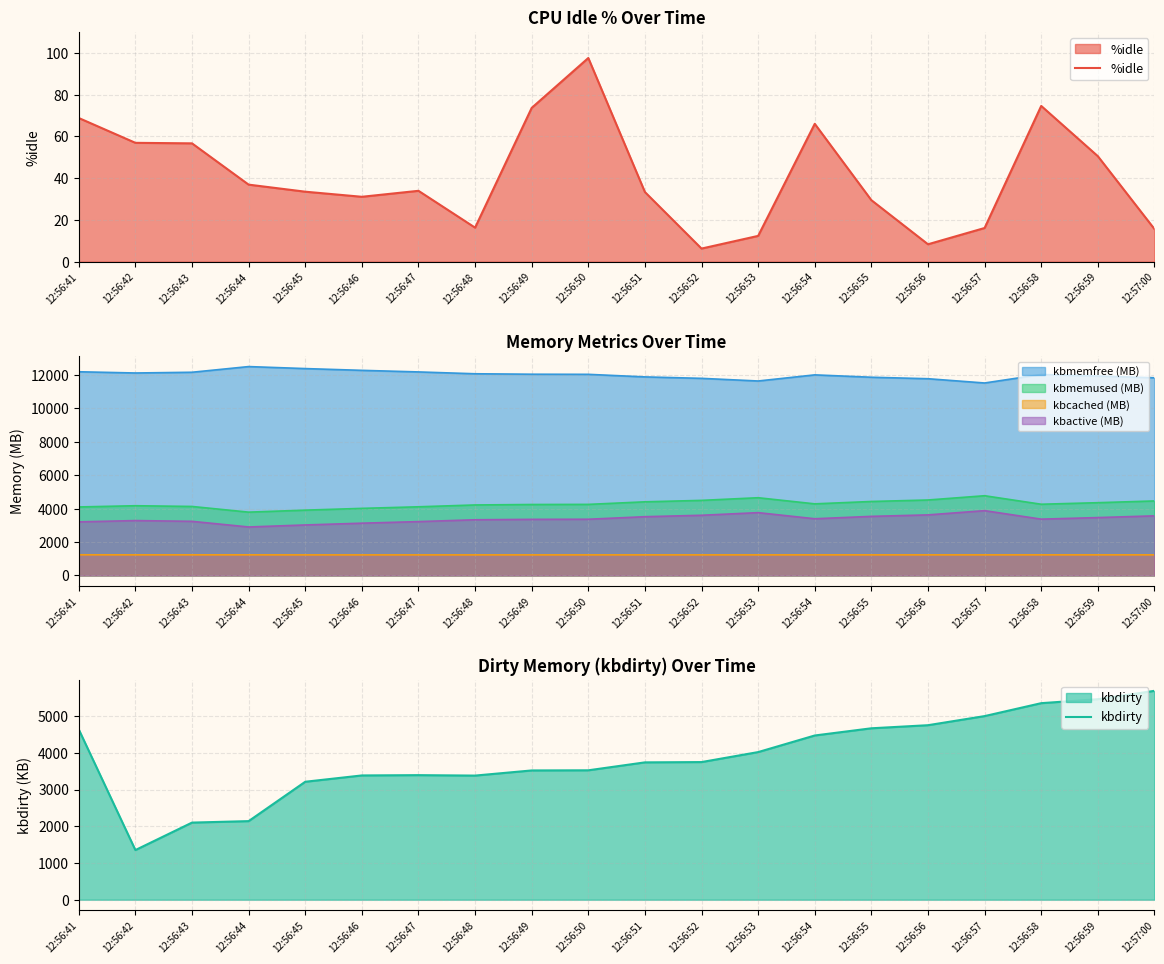

Read the kbdirty value at 12:56:41.

4636